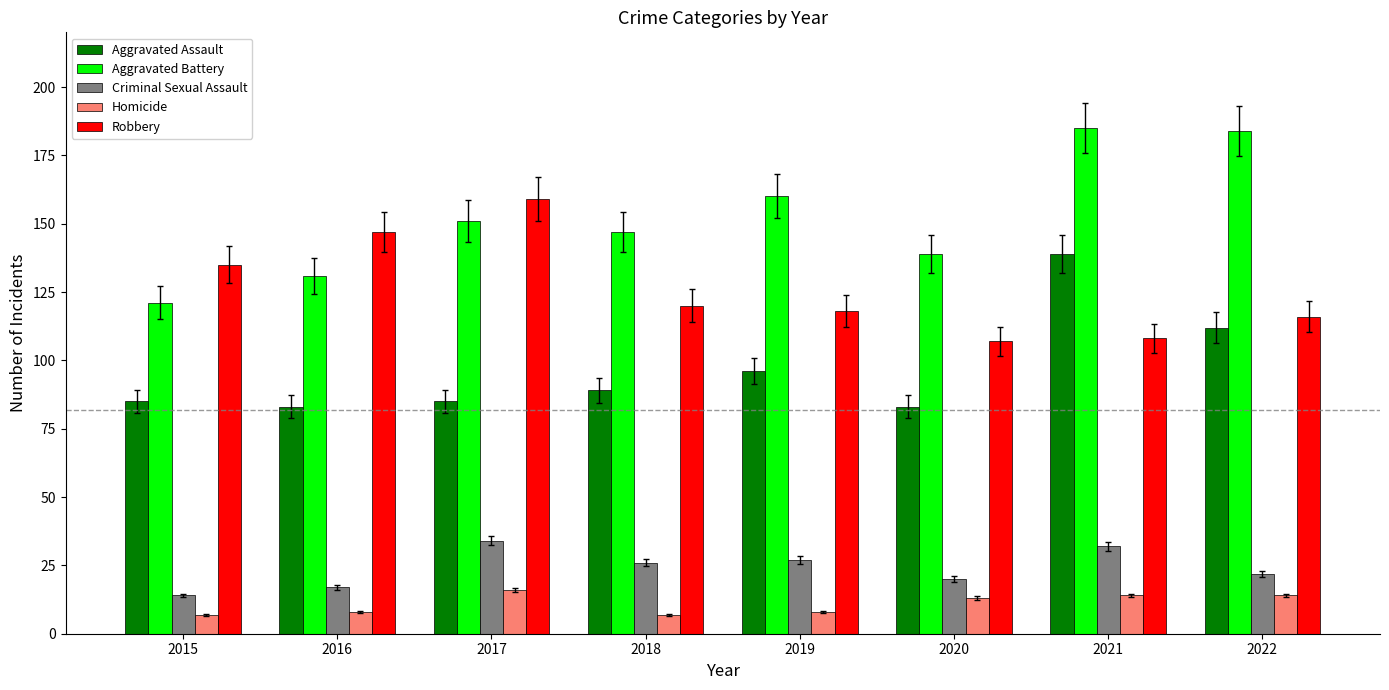

At which category is the sum across all series the highest?

2021